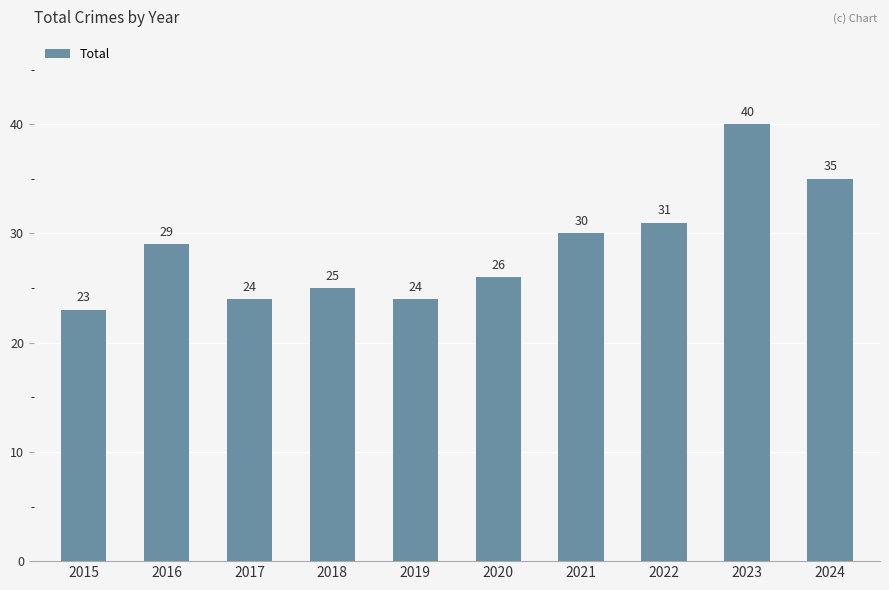

Where is the data nearest to the value 31?

2022